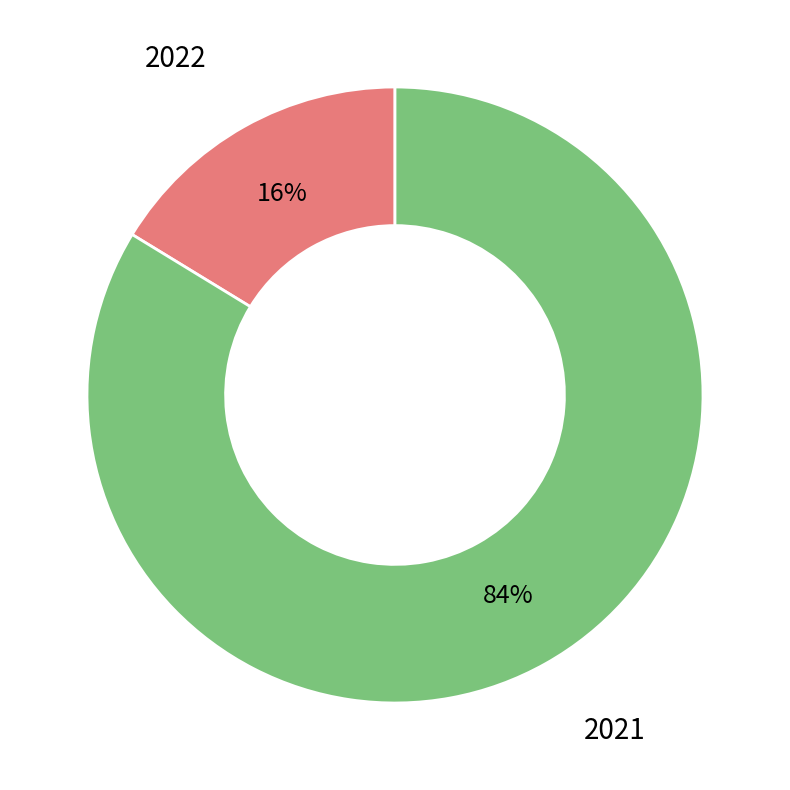

How many slices are in this pie chart?

2